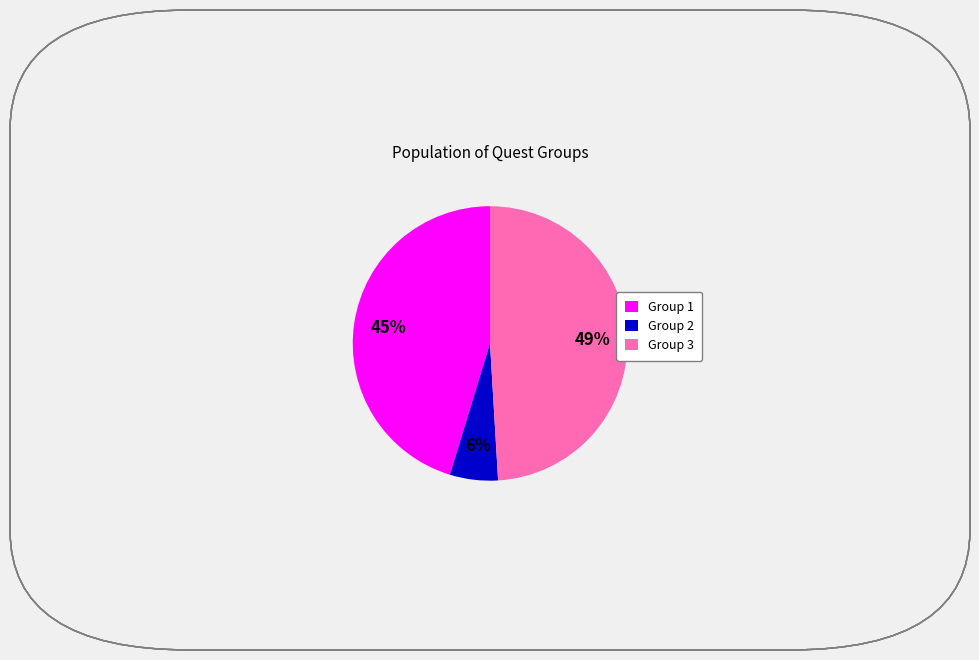

To the nearest percent, what percentage of the pie is Group 1?

45%